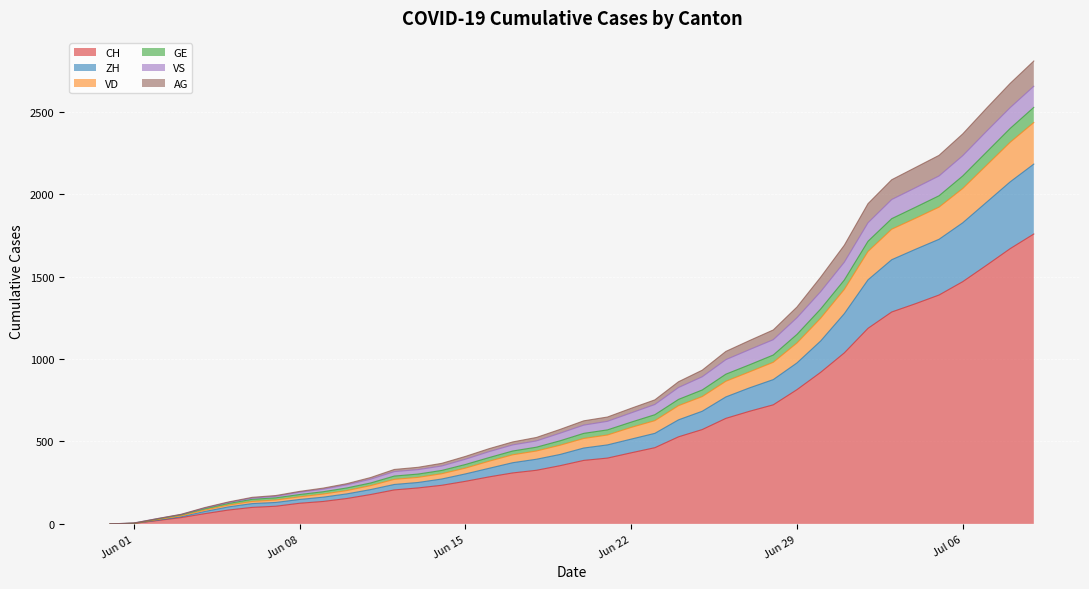

What position from the left is 2020-05-31?

1